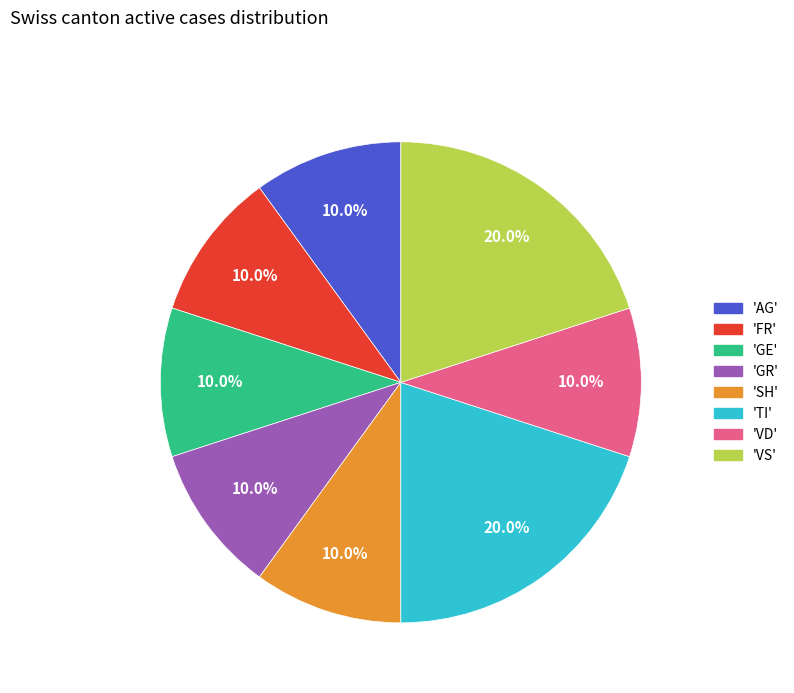

Does any single category account for the majority?

No